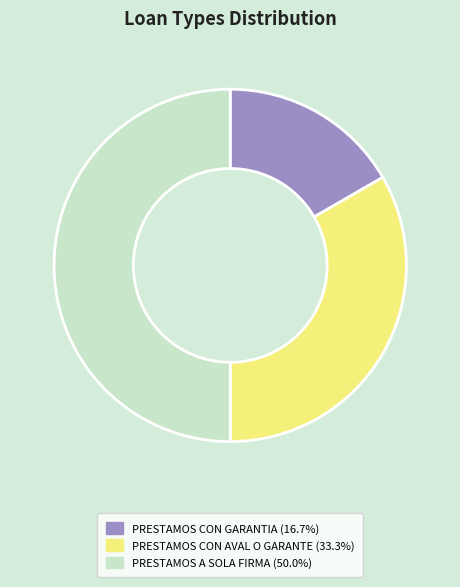

Does PRESTAMOS CON GARANTIA (16.7%) represent more than half of the total?

No